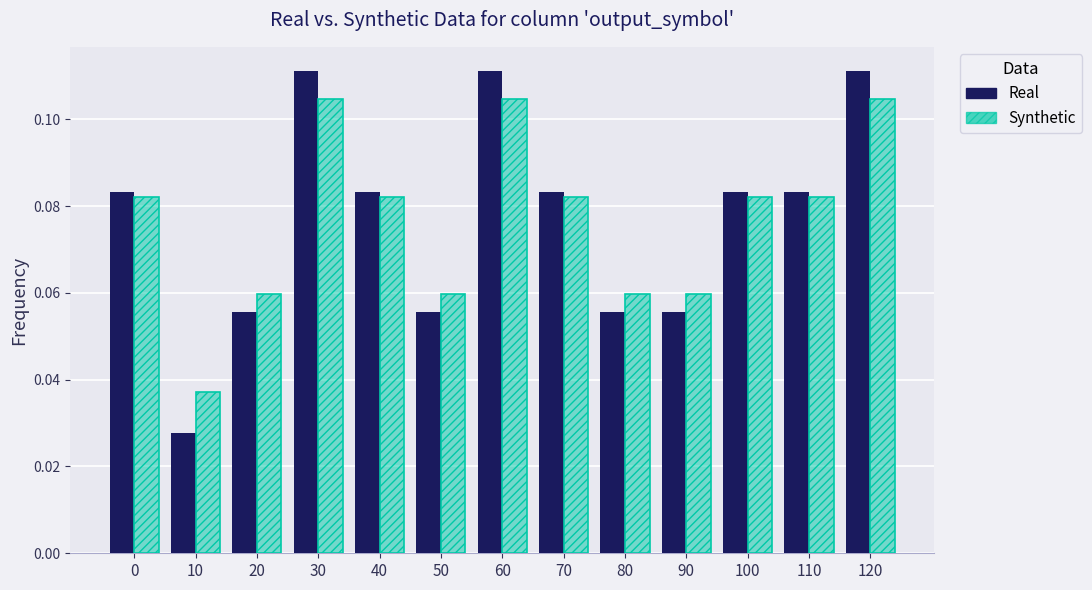

Which series has the largest range (max minus min)?

Real